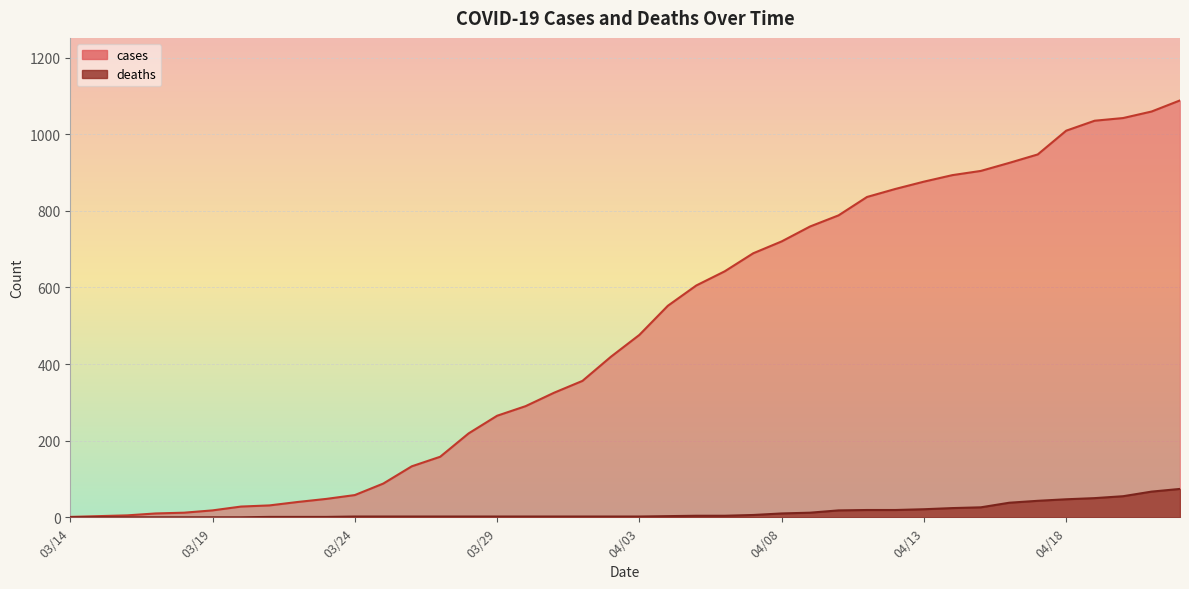

True or false: cases and deaths intersect in this chart.

False